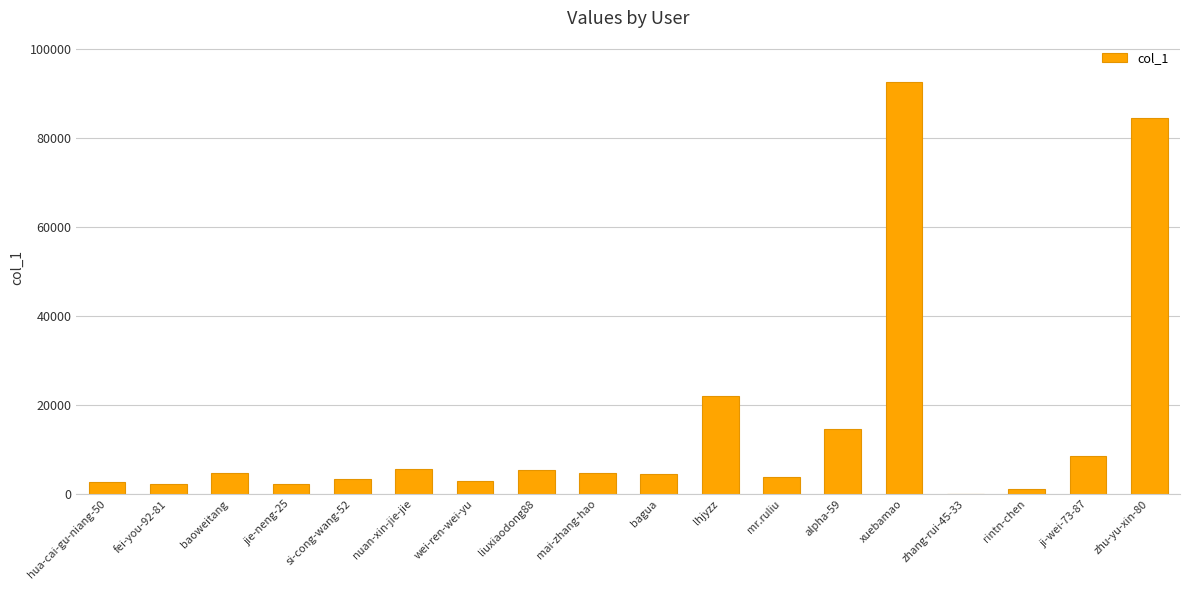

Which category has the highest value across all series?

xuebamao